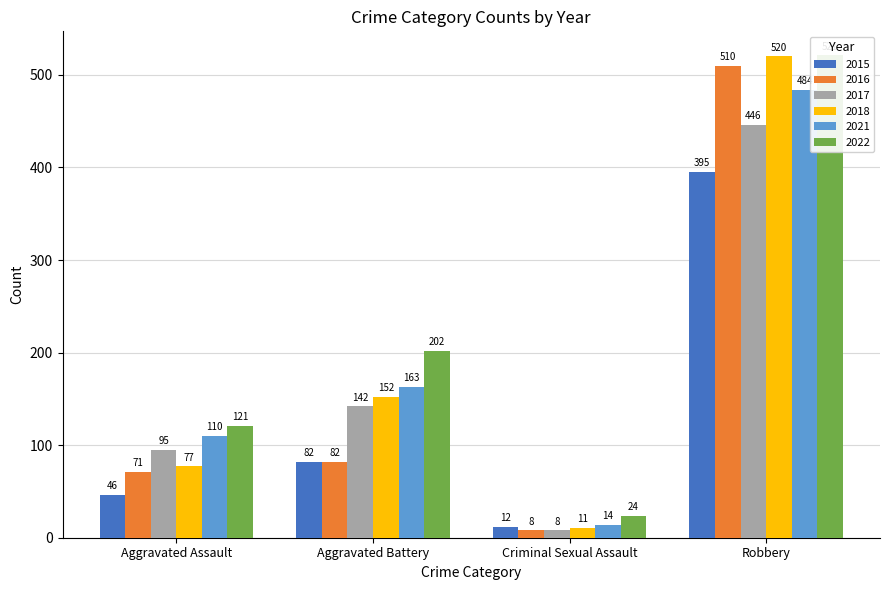

What is the value of the 2016 bar at the 1st from the left?

71